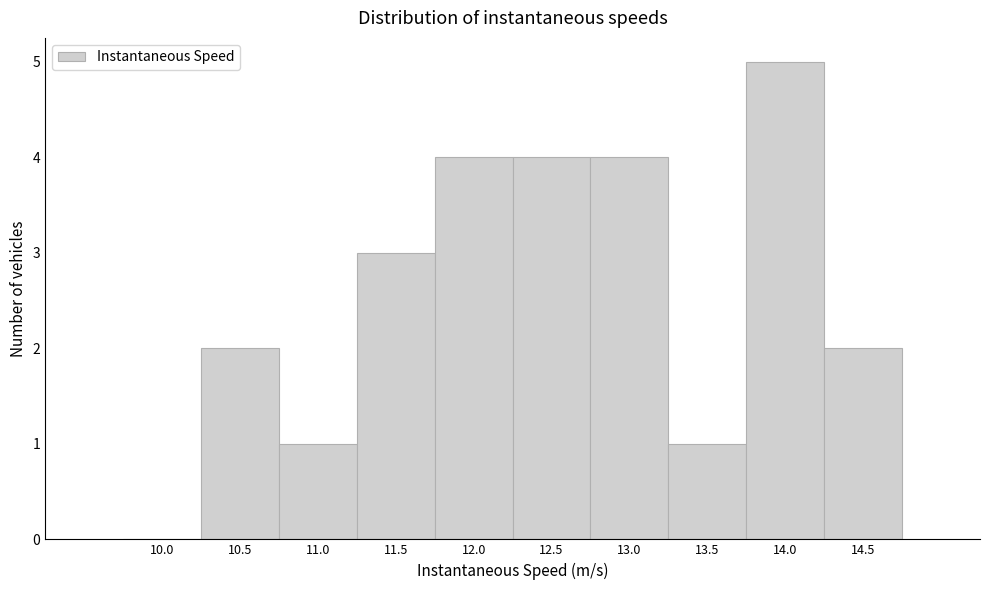

Reading left to right, what are all the values shown in this chart?

10.0=0	10.5=2	11.0=1	11.5=3	12.0=4	12.5=4	13.0=4	13.5=1	14.0=5	14.5=2